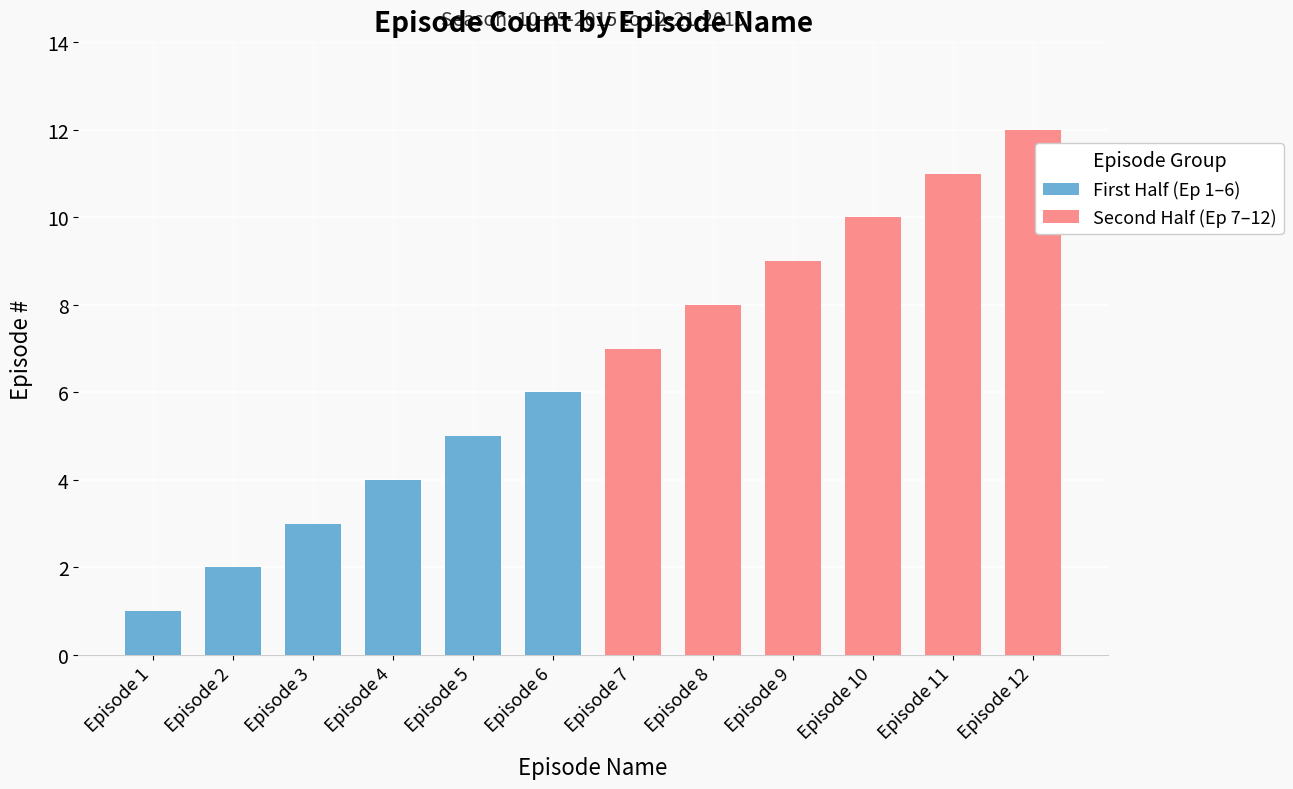

What is the average value of the Second Half (Ep 7–12) series?

10